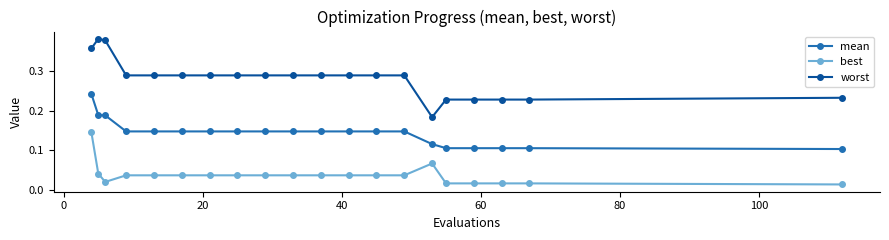

What is the sum of all best values?

0.8